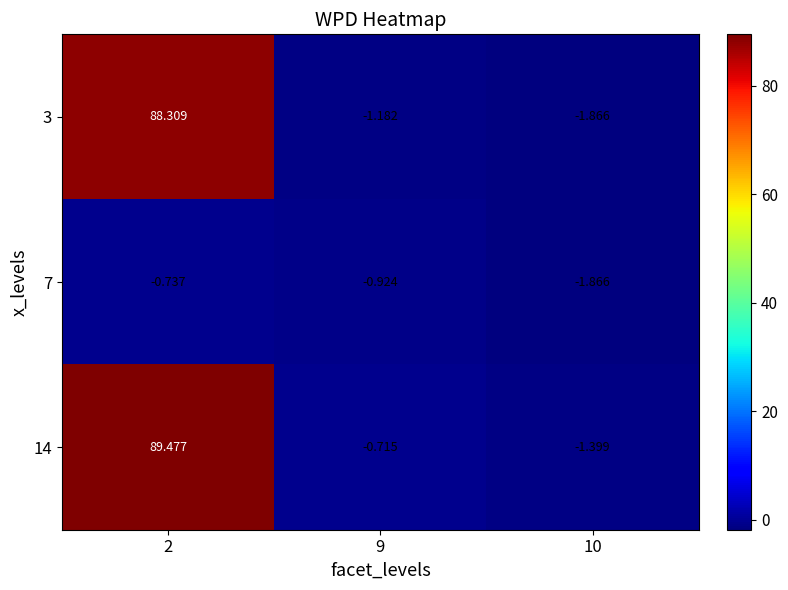

Which series has the widest spread of values?

14